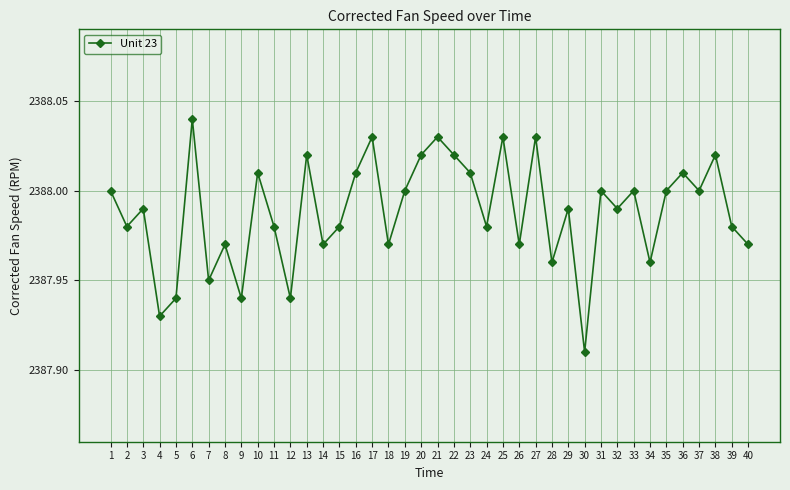

What is the ratio of the value at 16 to the value at 38?

1.0